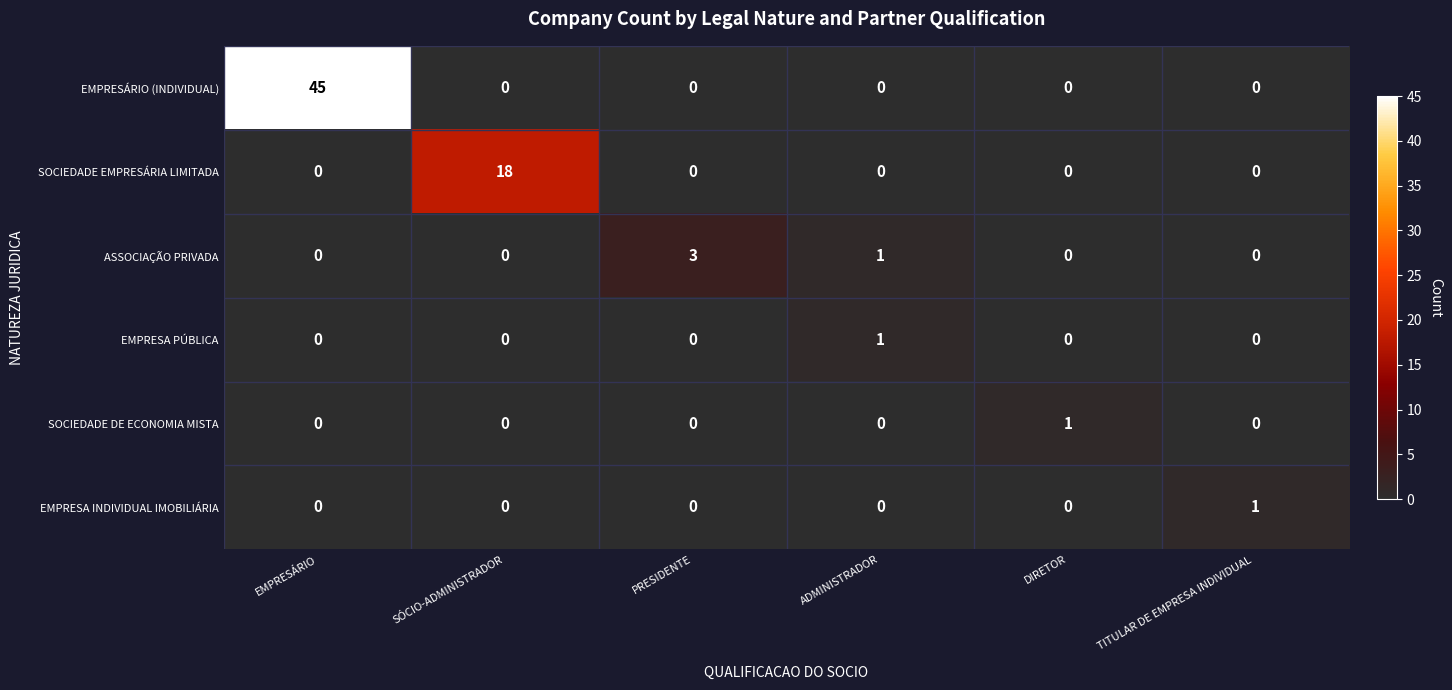

What is the spread (max minus min) of values at ADMINISTRADOR?

1